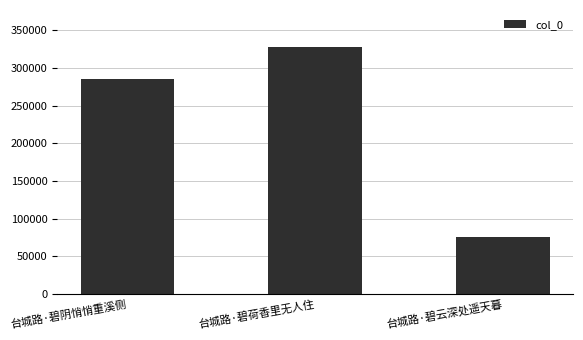

List the labels in order of value, largest first.

台城路·碧荷香里无人住, 台城路·碧阴悄悄重溪侧, 台城路·碧云深处遥天暮